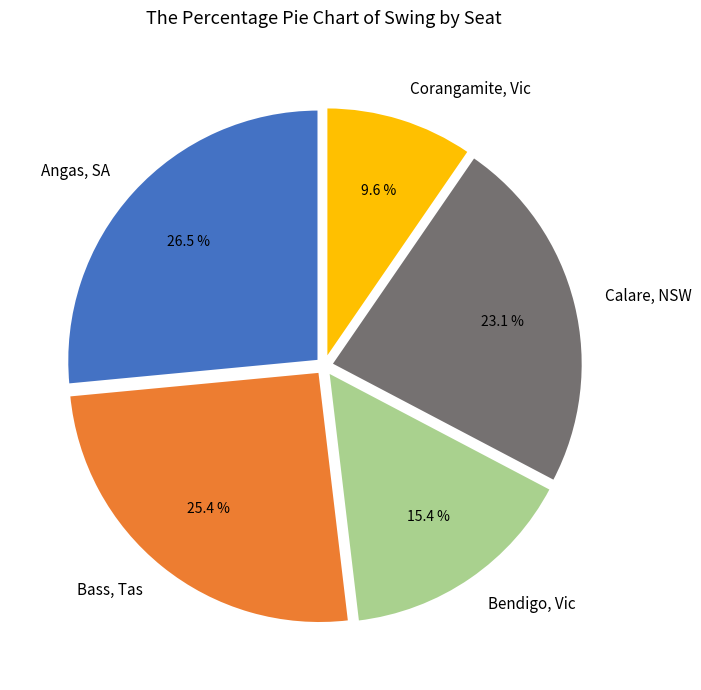

Rank the categories by value from highest to lowest.

Angas, SA, Bass, Tas, Calare, NSW, Bendigo, Vic, Corangamite, Vic